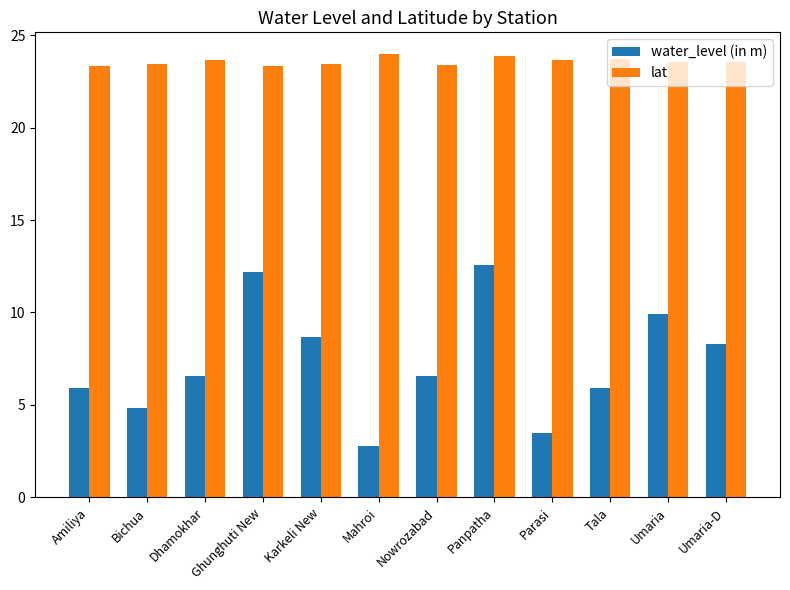

Read the water_level (in m) value at Panpatha.

12.6